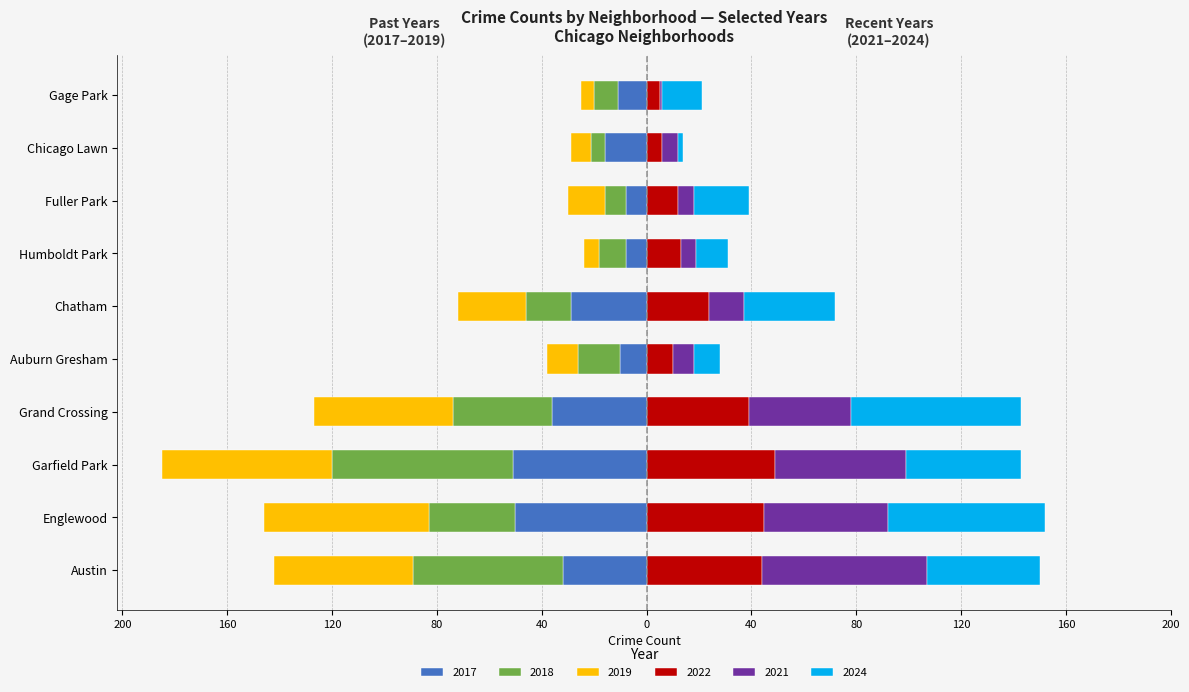

At Chatham, list the series in order from largest to smallest.

2024, 2022, 2021, 2018, 2019, 2017